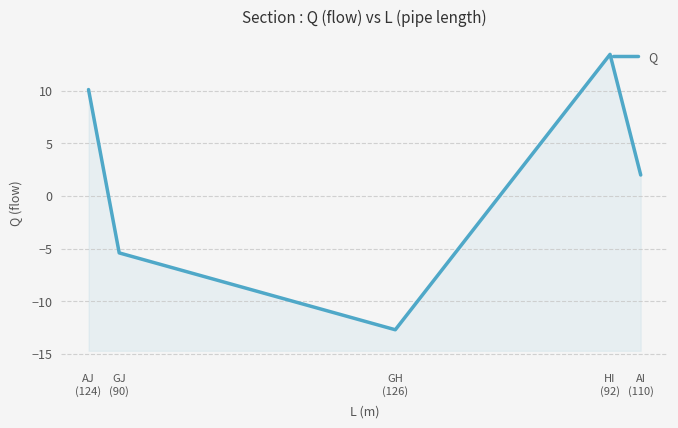

Reading left to right, what are all the values shown in this chart?

AJ
(124)=10.1	GJ
(90)=-5.4	GH
(126)=-12.7	HI
(92)=13.5	AI
(110)=2.0